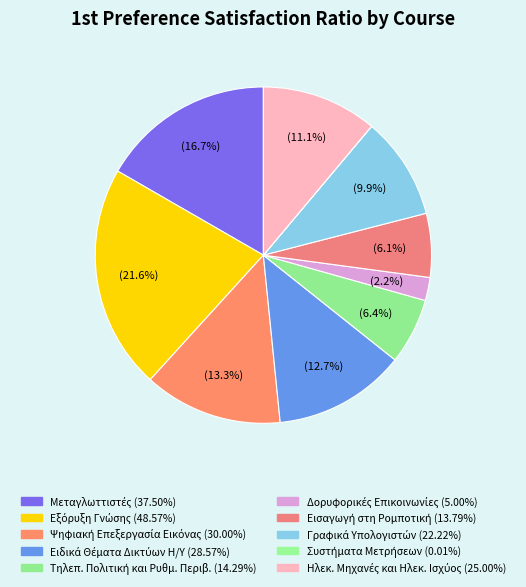

What is the total percentage of Γραφικά Υπολογιστών and Τηλεπ. Πολιτική και Ρυθμ. Περιβ.?

16.2%